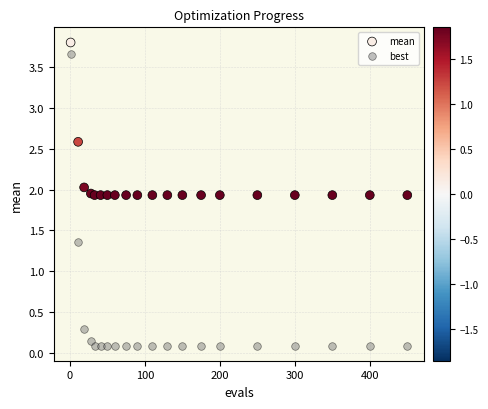

Which series reaches the minimum Y coordinate?

best